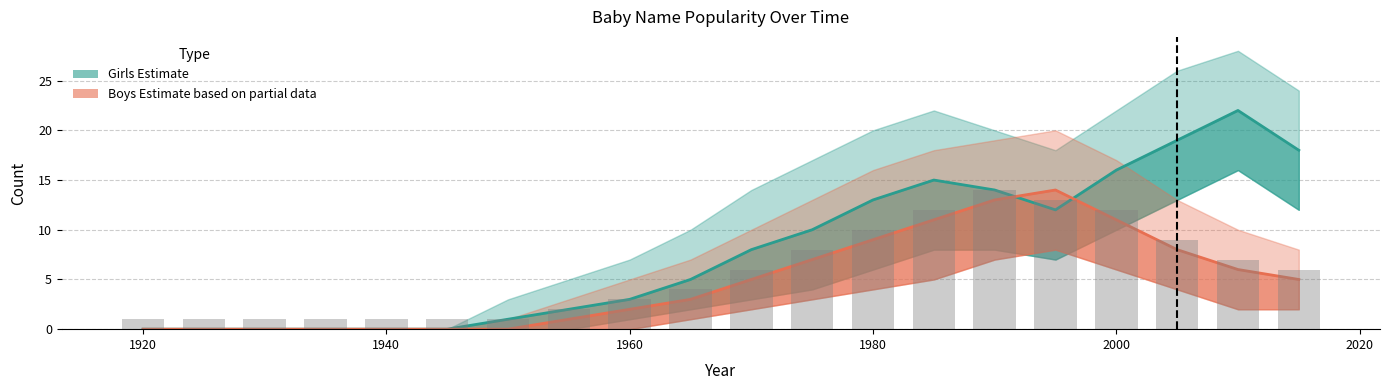

Which series has the largest range (max minus min)?

Girls